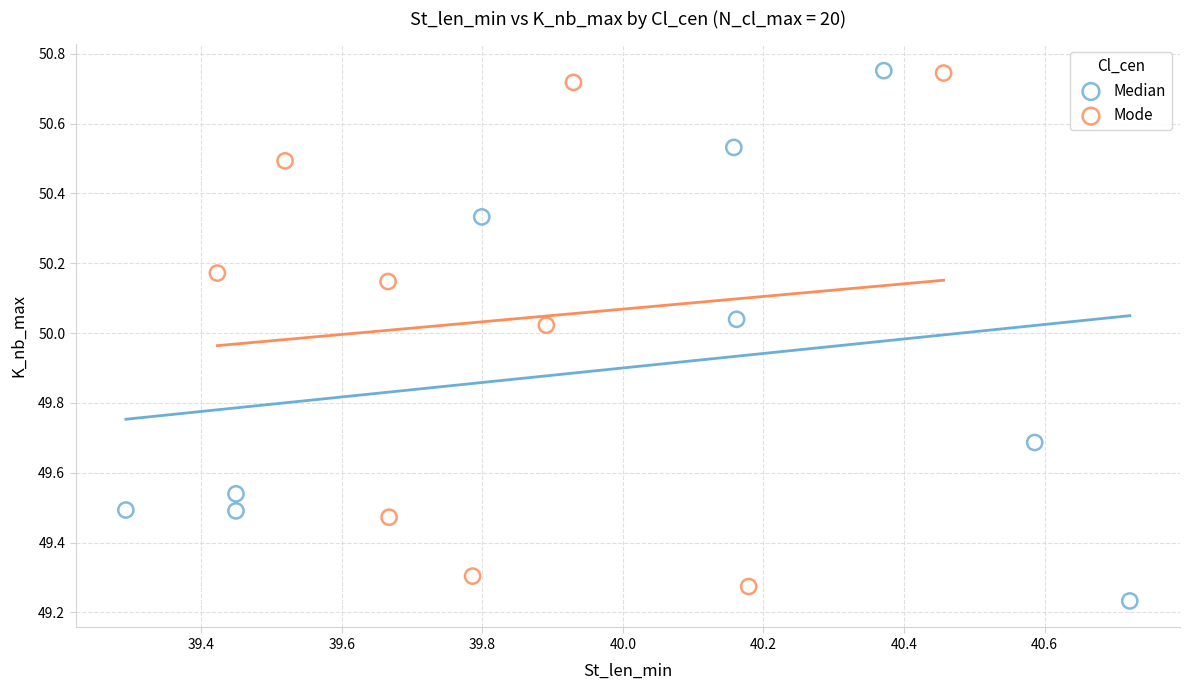

Which series reaches the minimum Y coordinate?

Median